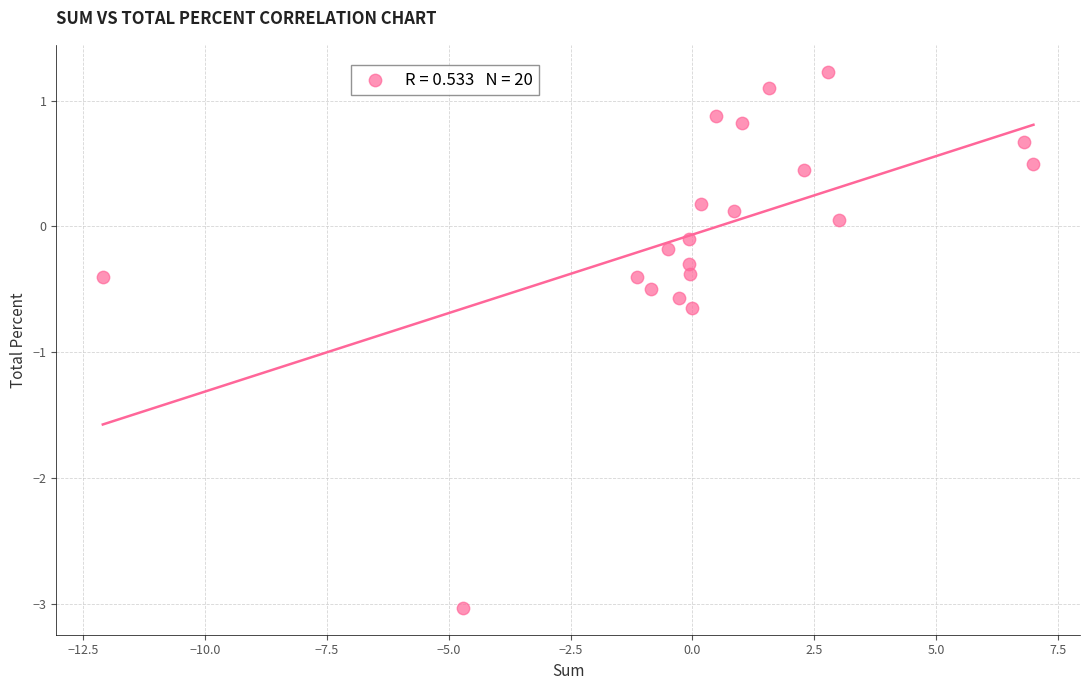

What is the range of Y values (max minus min)?

4.3